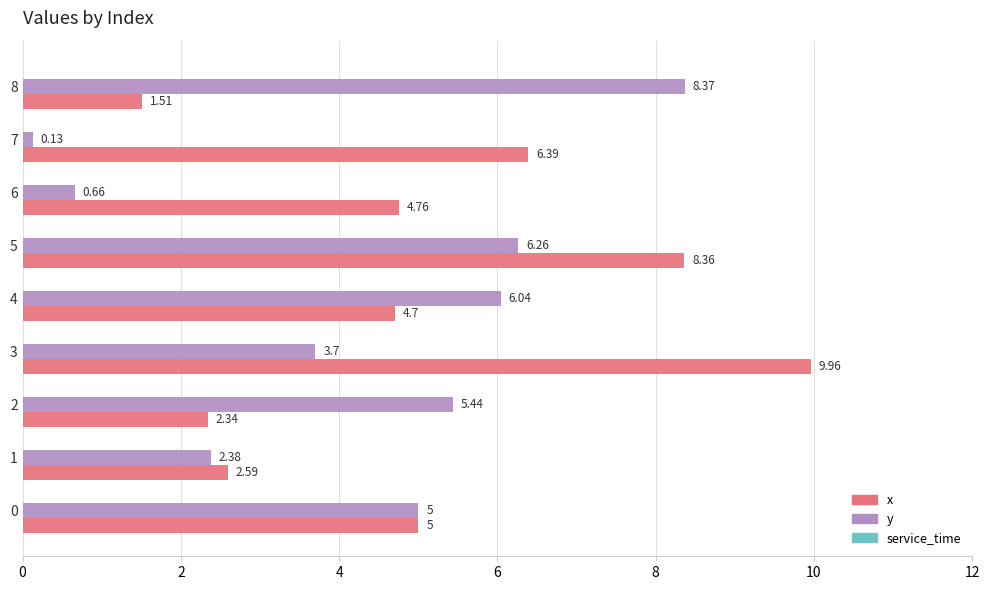

What is the spread (max minus min) of values at 8?

6.9